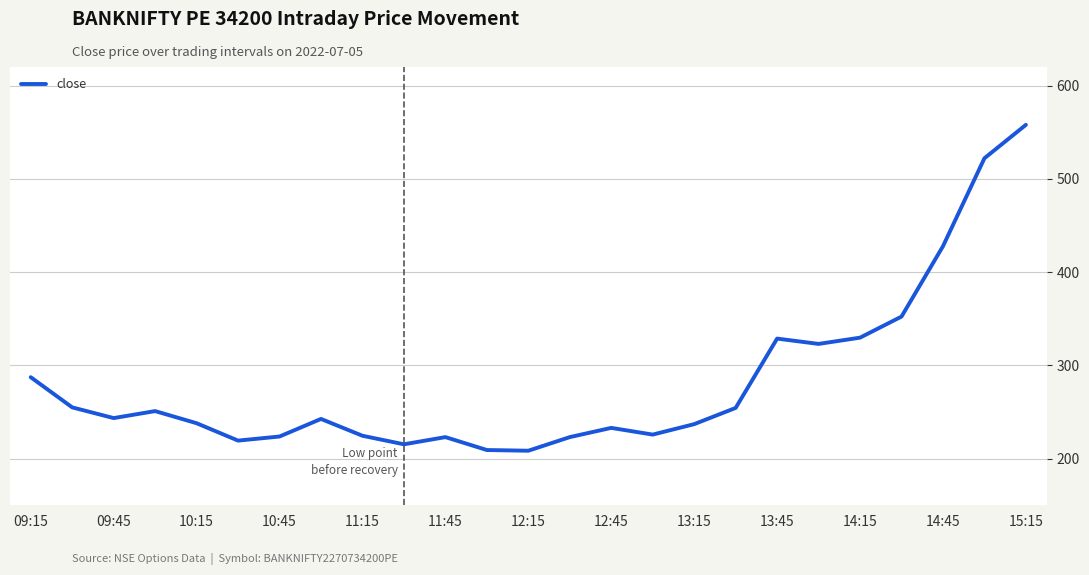

How many distinct data groups are displayed?

1